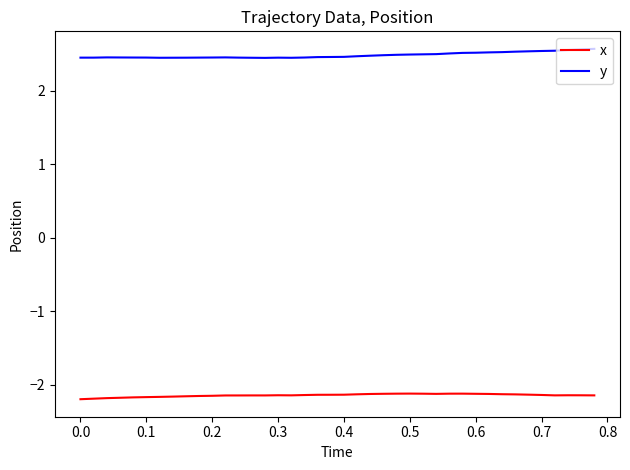

What is the difference between the second highest and minimum values in the y series?

0.1